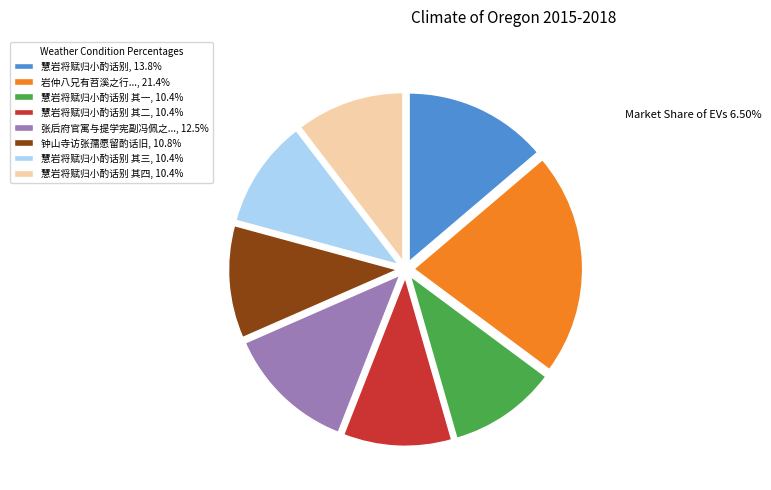

How many segments does this pie chart have?

8